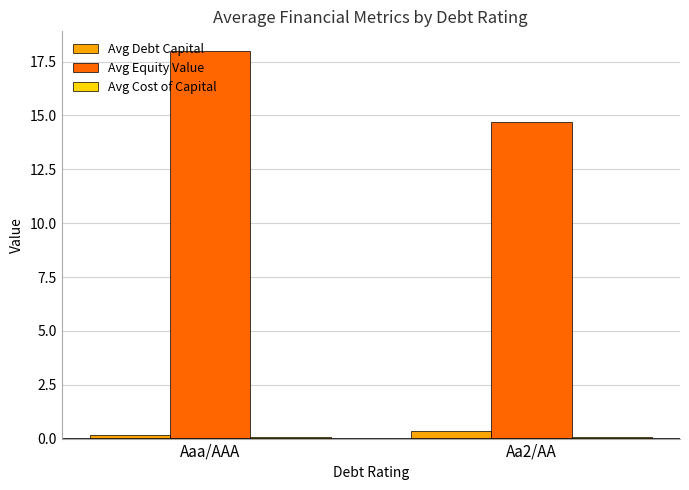

What position from the left is Aa2/AA?

2